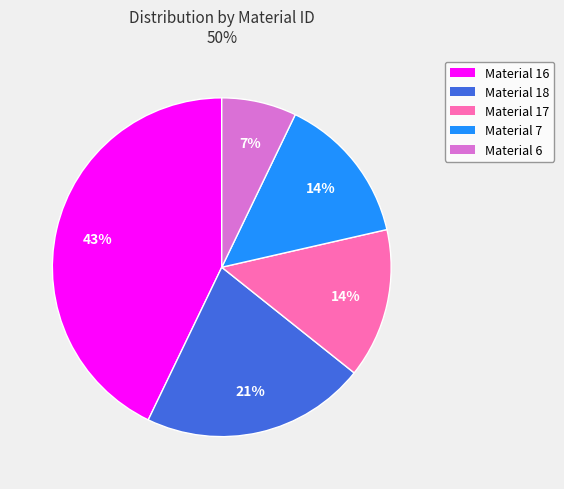

Is there any slice that represents more than half of the pie?

No